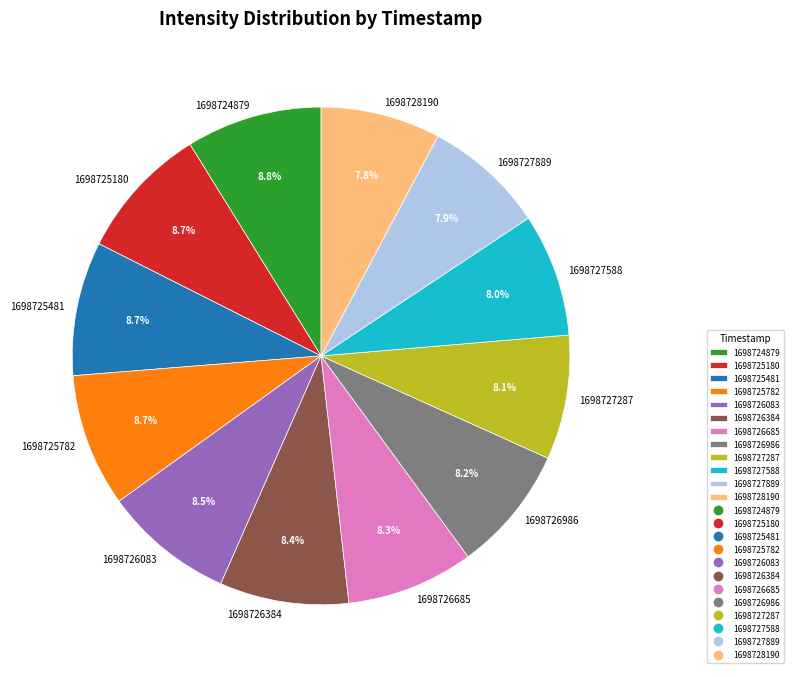

Does 1698725180 represent more than half of the total?

No